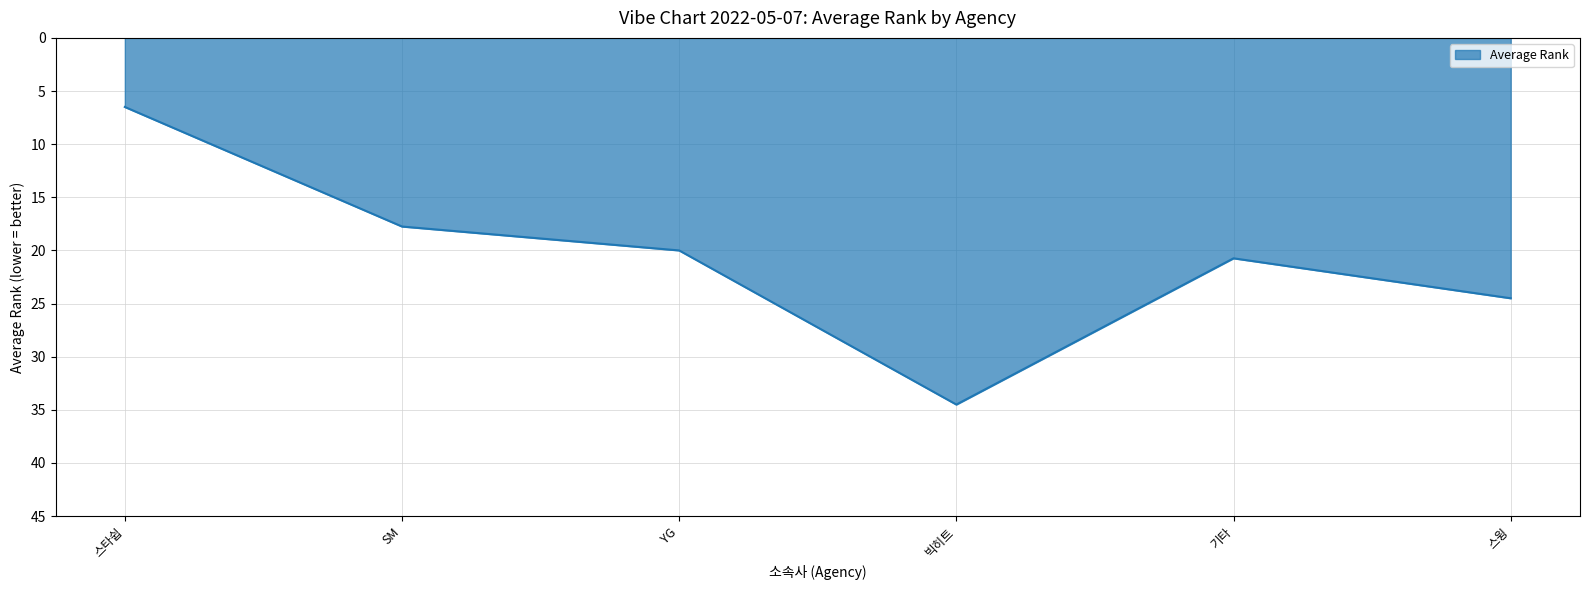

Where is the data nearest to the value 20?

YG